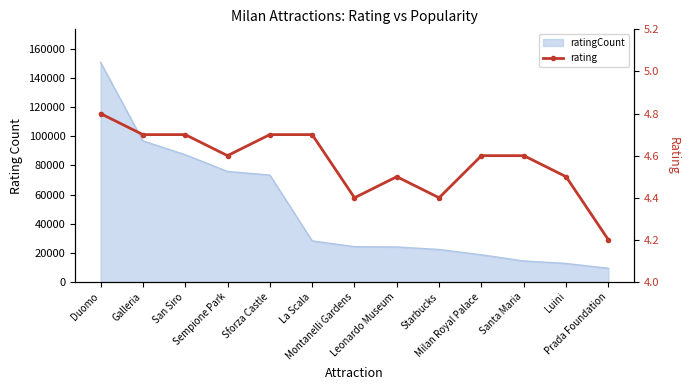

Which label corresponds to the largest value in the chart?

Duomo